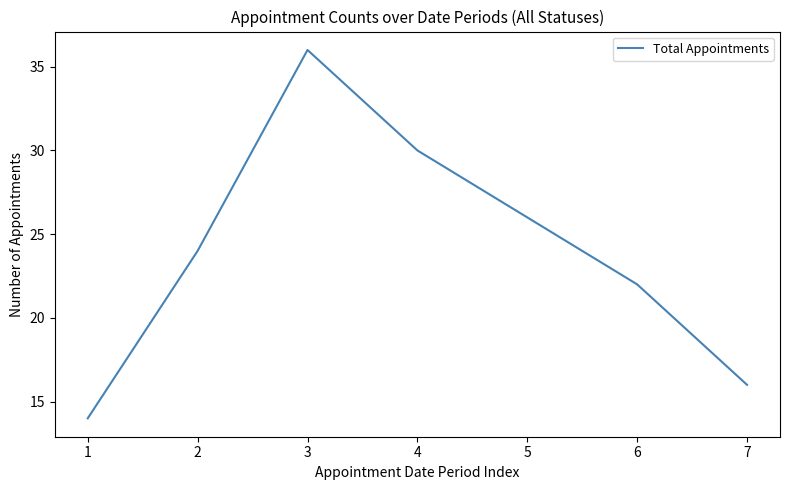

Reading right to left, transcribe all the data shown in this chart.

16	22	26	30	36	24	14